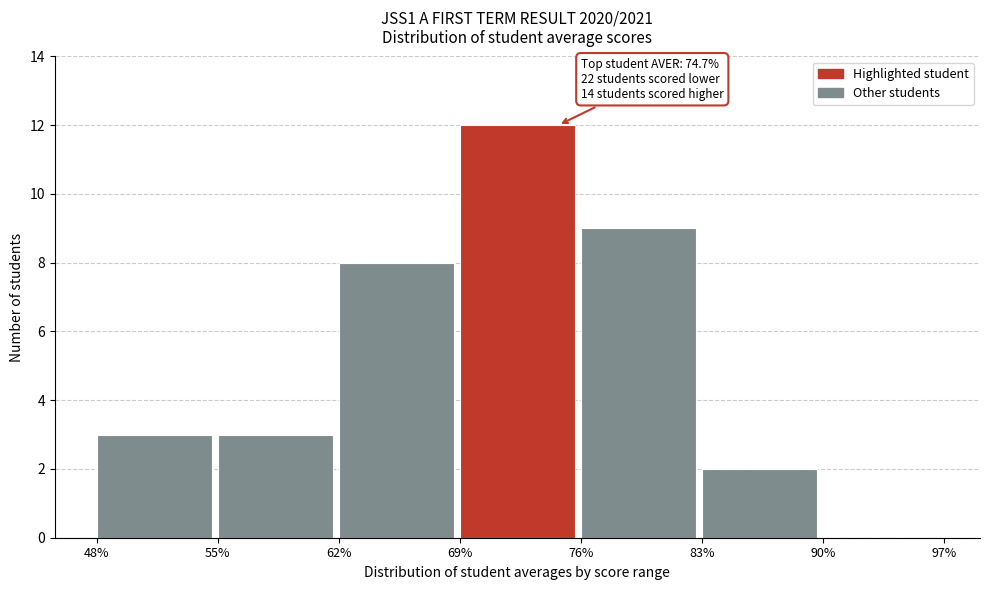

Which range on the x-axis has the tallest bar?

69% to 76%